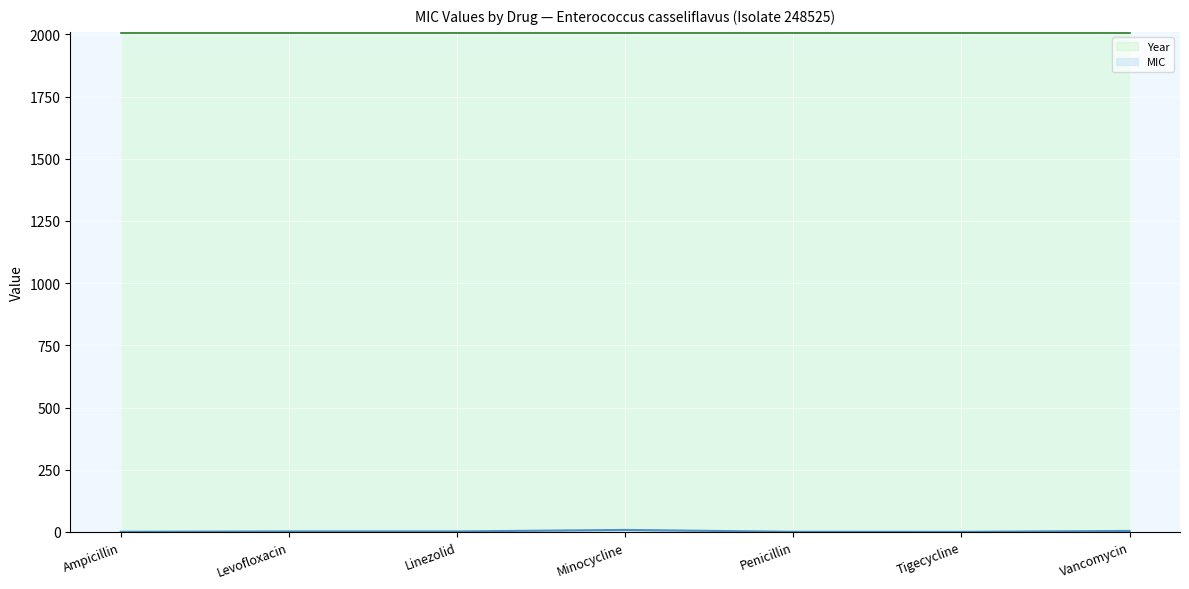

What is the change in value from Levofloxacin to Vancomycin?

+2.0